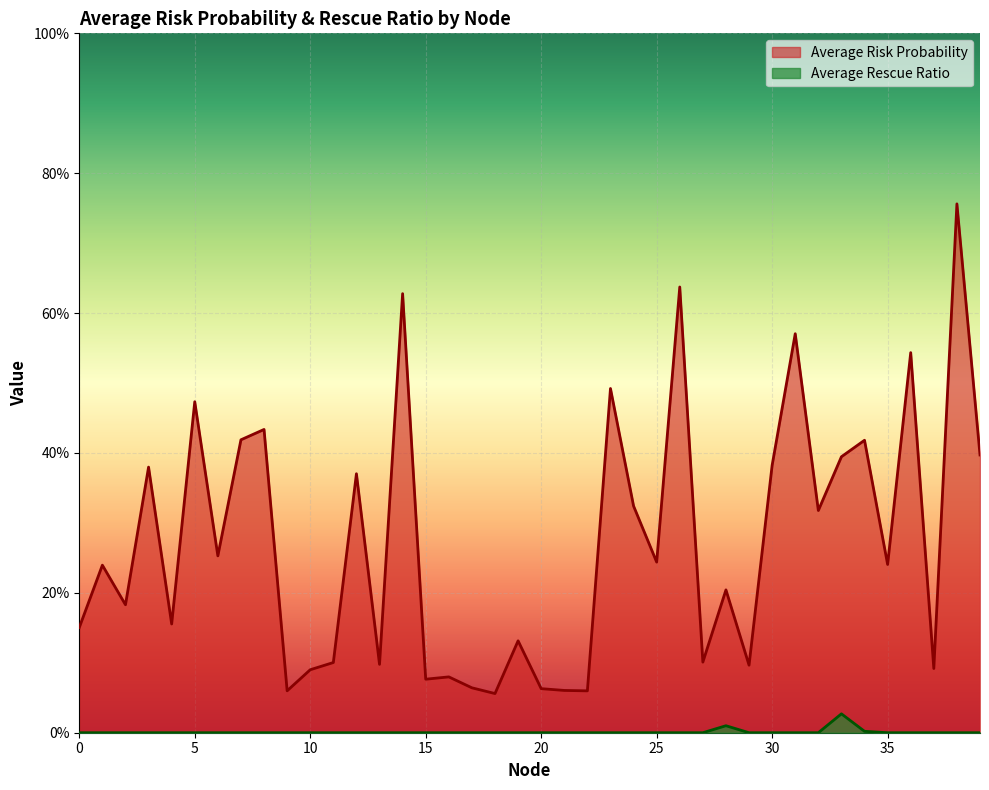

What are all the series names shown in the legend?

Average Risk Probability, Average Rescue Ratio